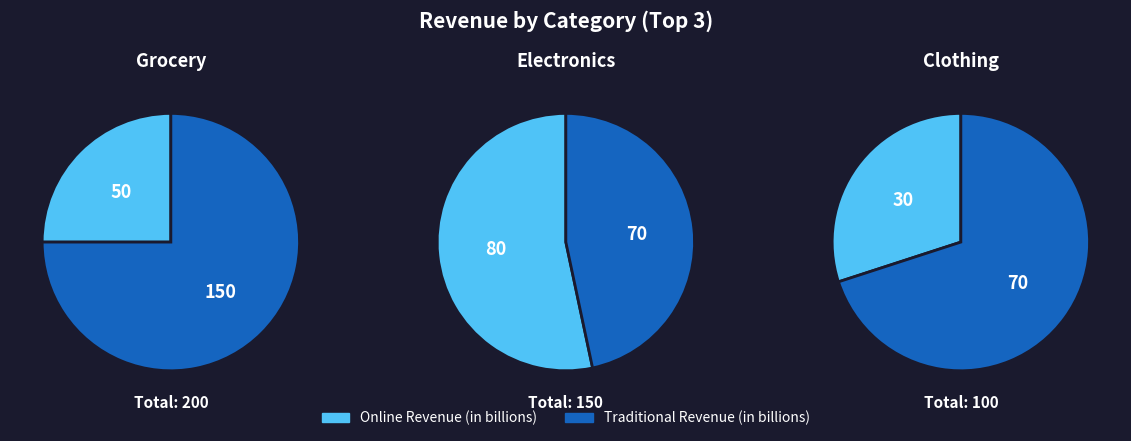

True or false: Beauty accounts for 1% of the total.

False